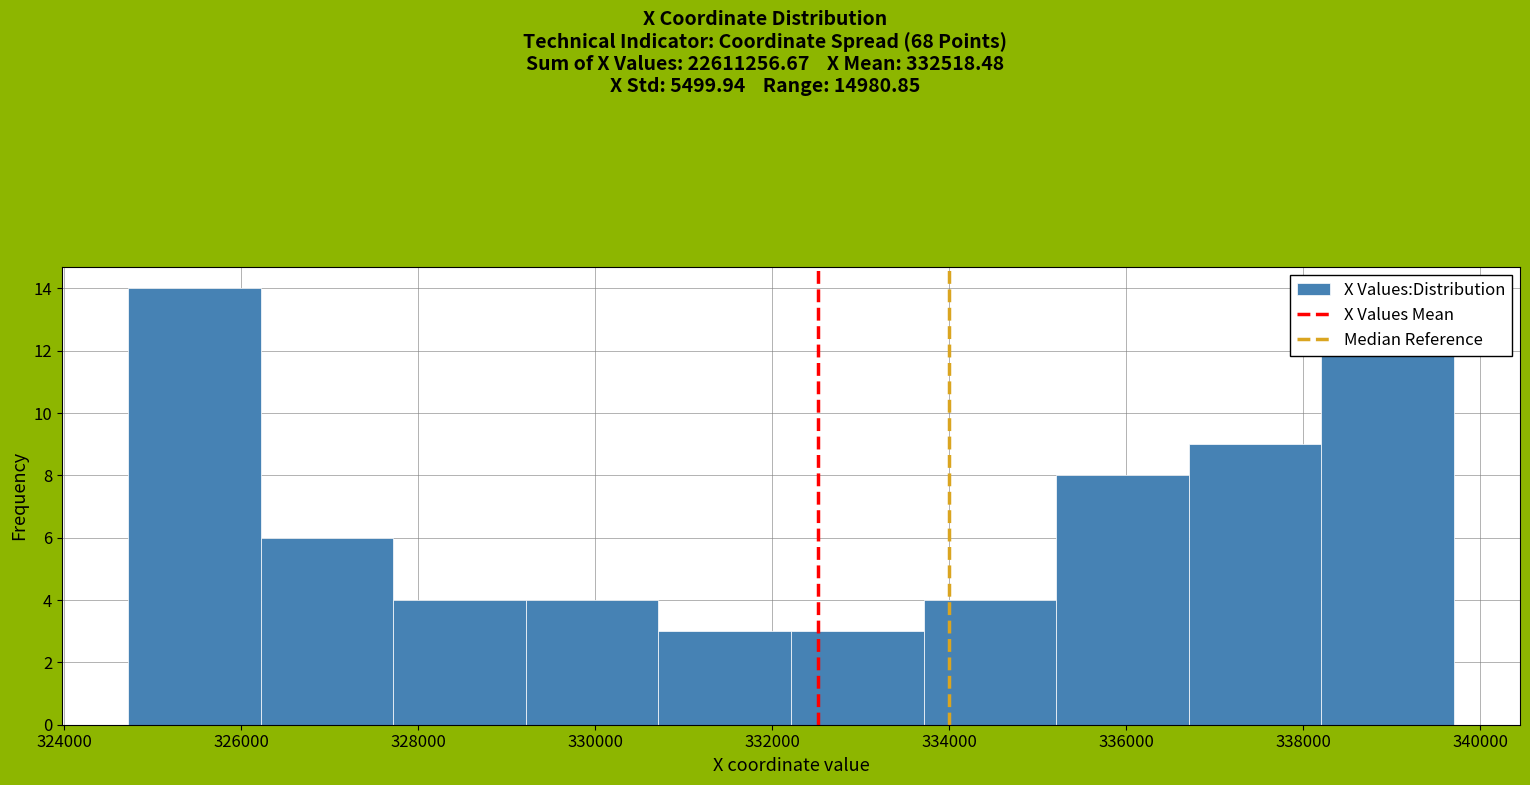

How tall is the bar that spans 326200 to 327800 on the x-axis? Neither the bar edges nor the heights are printed on the chart, so give them approximately, as read against the axes.

6